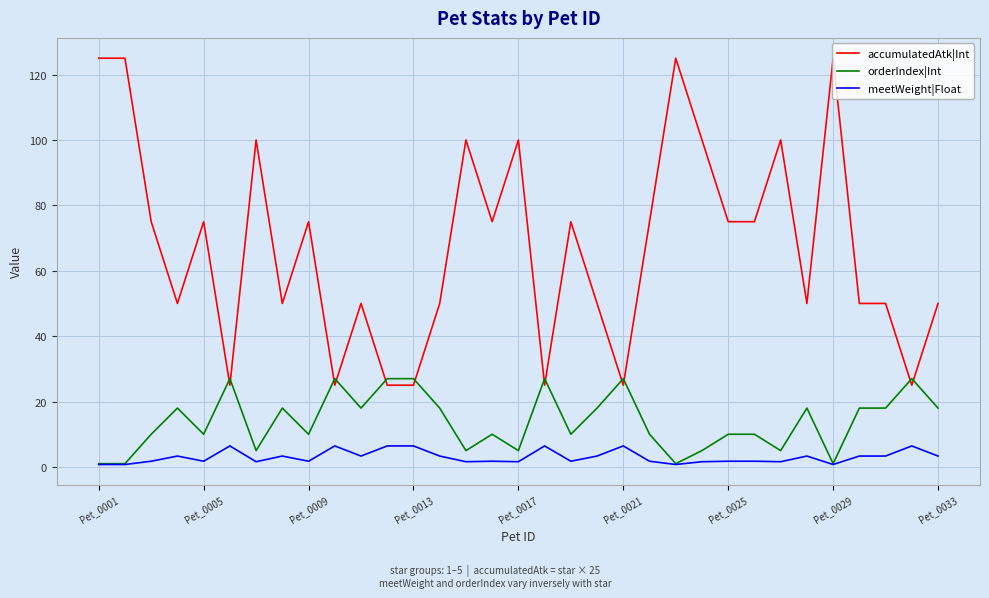

What is the maximum value shown in the chart?

125.0